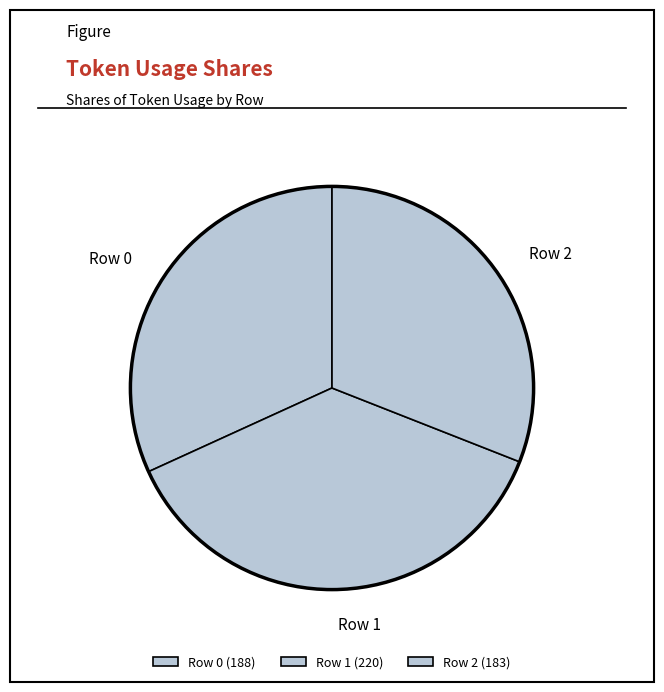

What percentage is the Row 2 slice, to the nearest percent?

31%